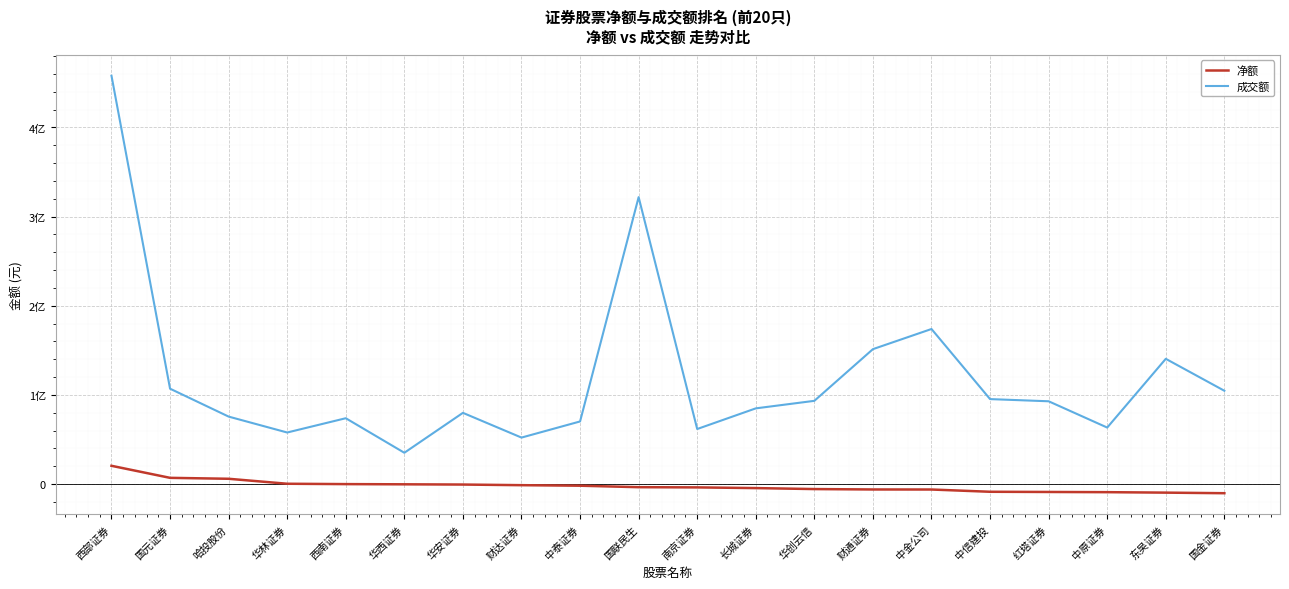

Which category has the highest value across all series?

西部证券